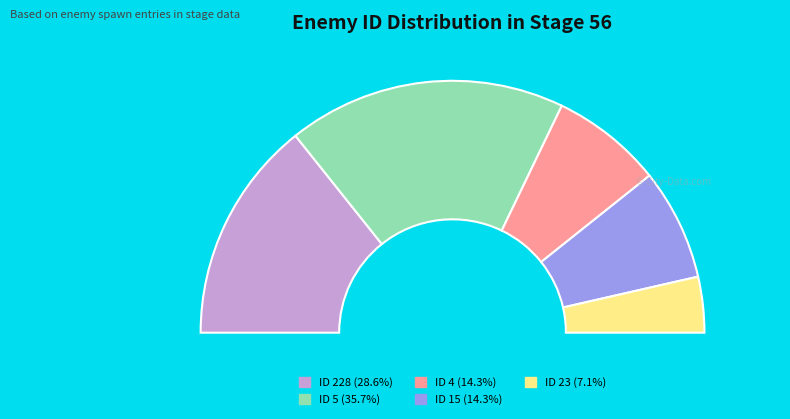

Which slice is the largest?

ID 5